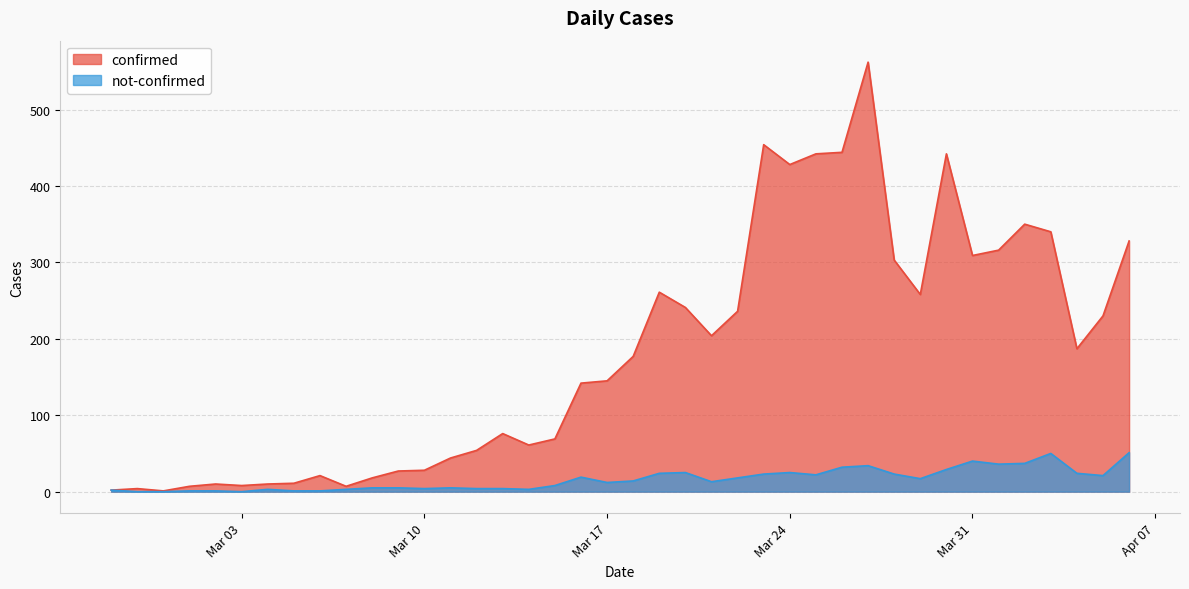

List the series in order of their overall mean, highest first.

confirmed, not-confirmed